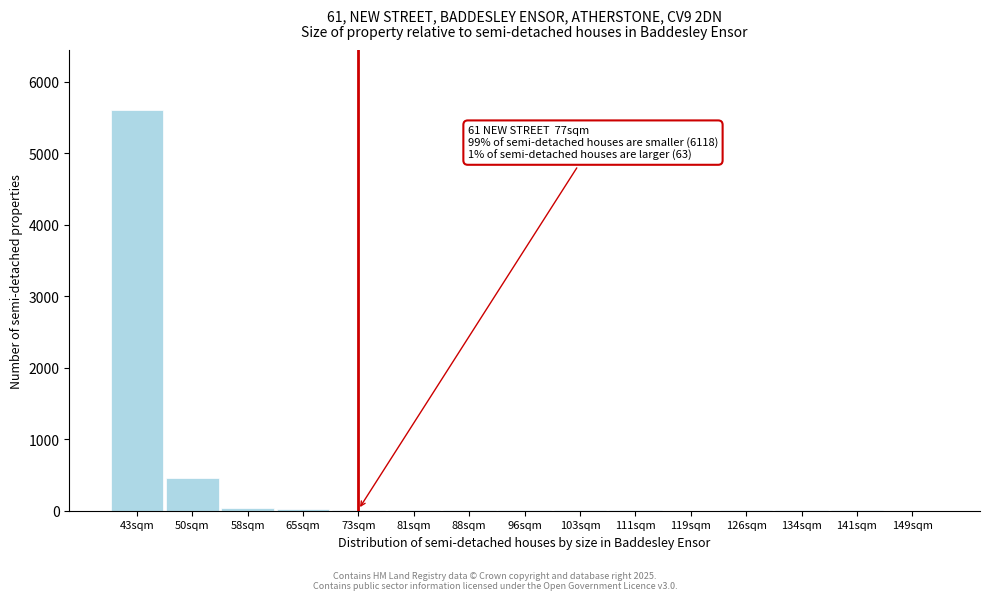

What is the sum of all values?

6198